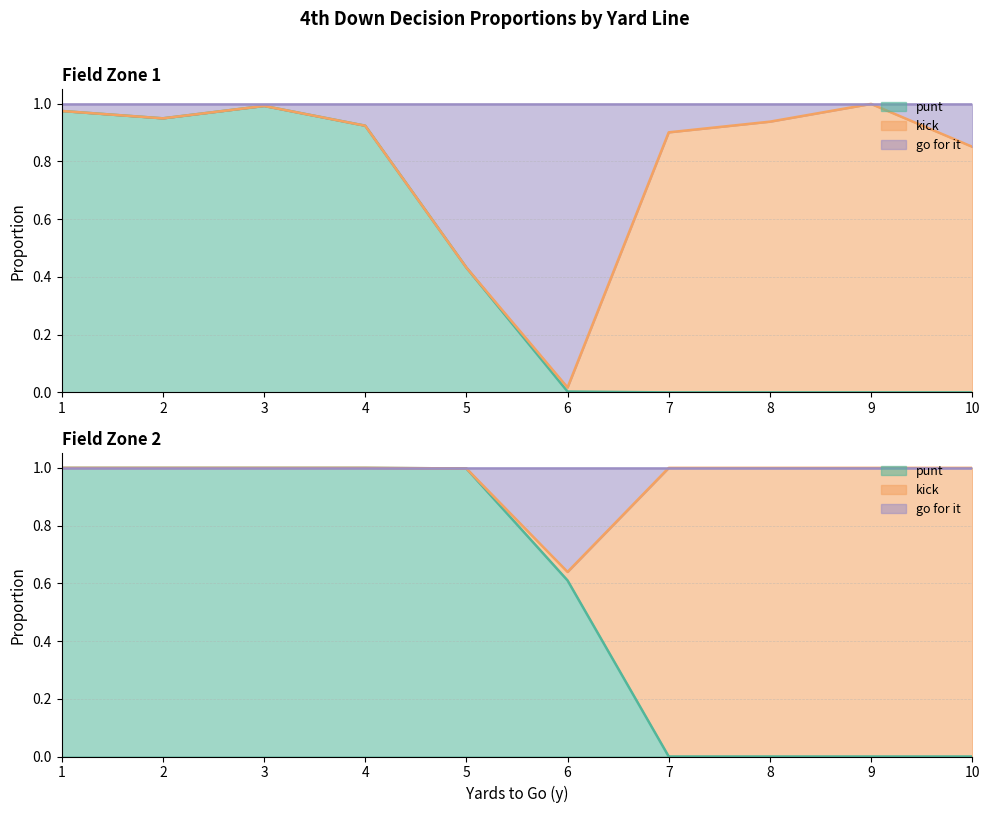

Does the chart have visible grid lines?

Yes